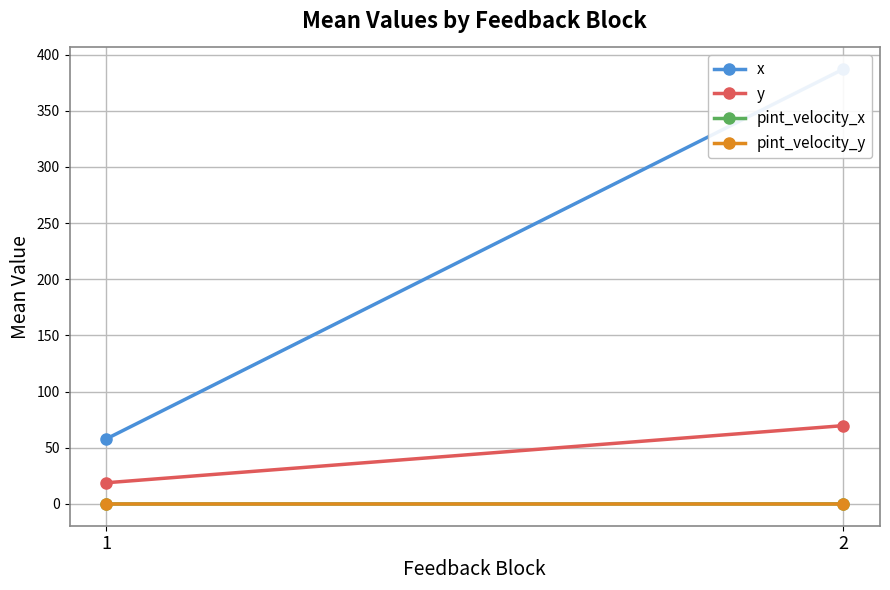

Which series changed the most between 1 and 2?

x